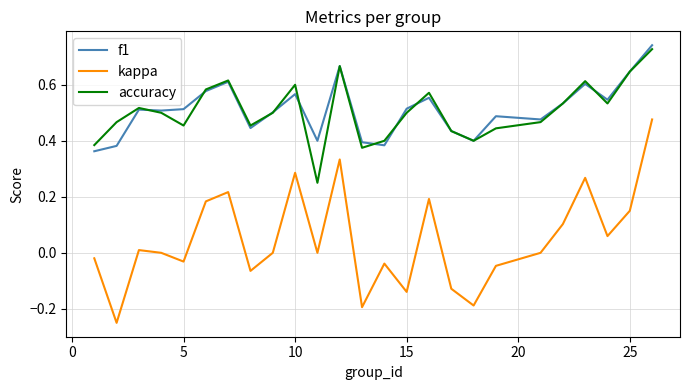

Which series has the widest spread of values?

kappa